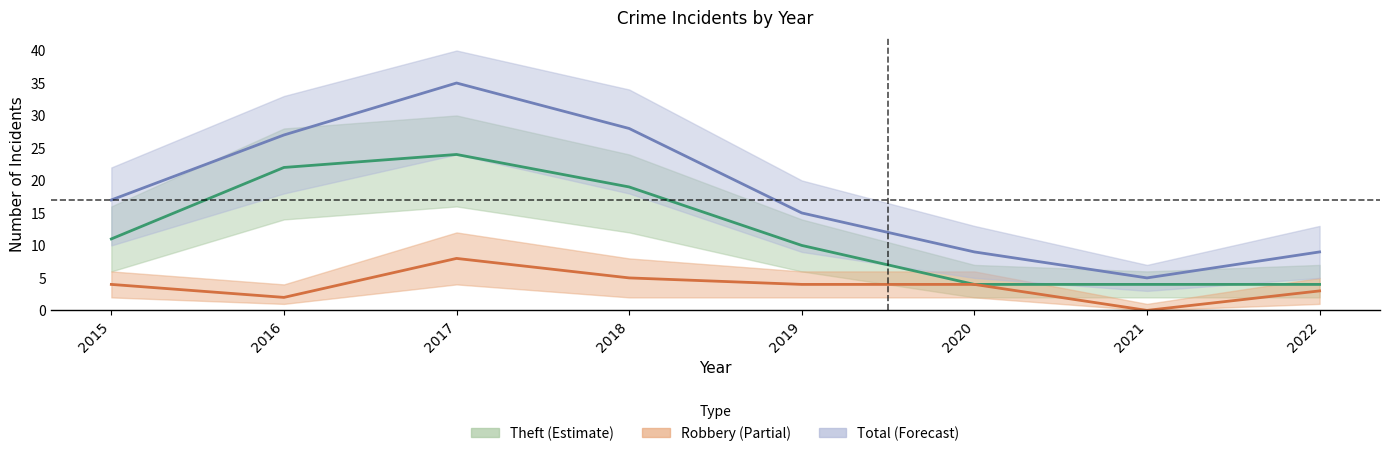

Where is Total (Forecast) nearest to the value 20?

2015